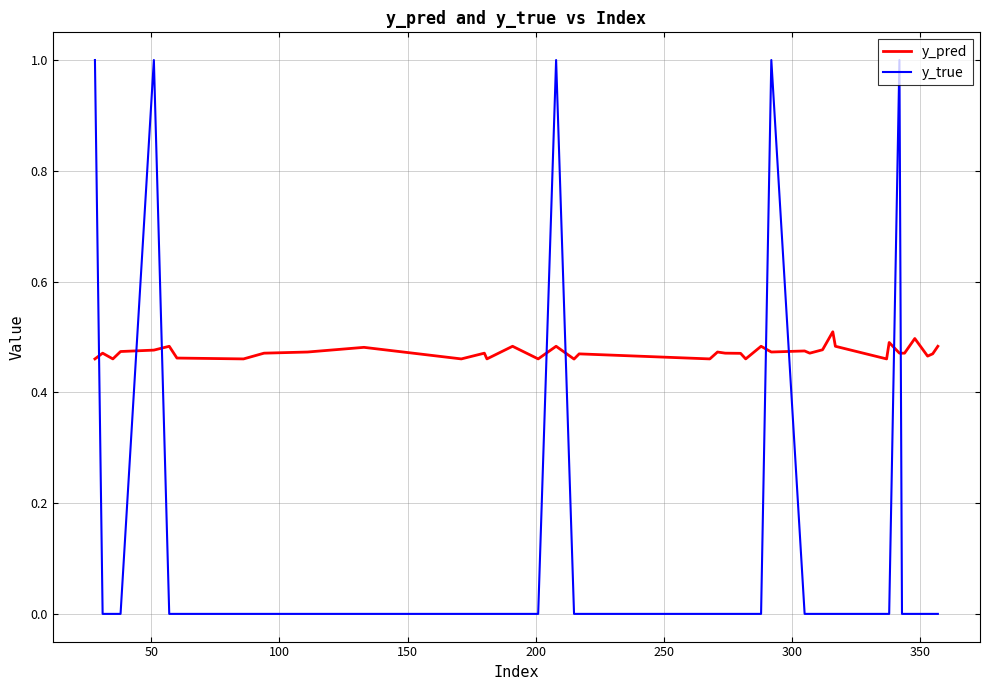

Rank the series by their maximum value, from lowest to highest.

y_pred, y_true